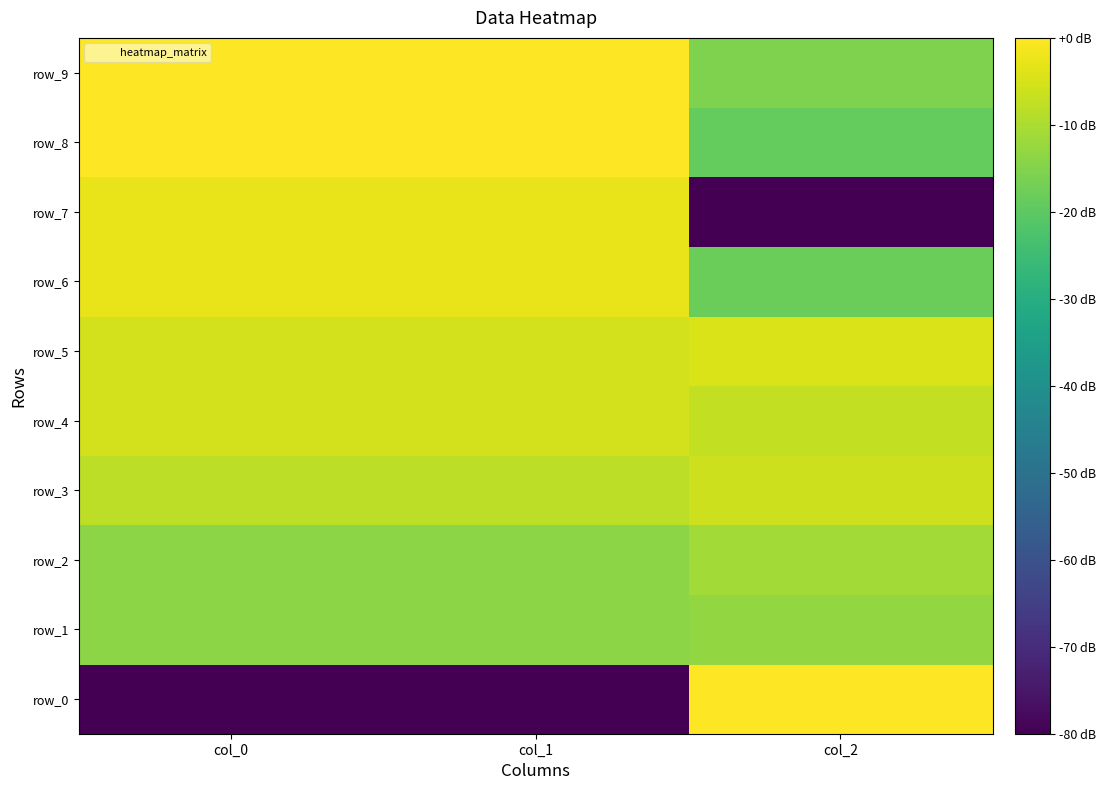

Which series has the widest spread of values?

row_0